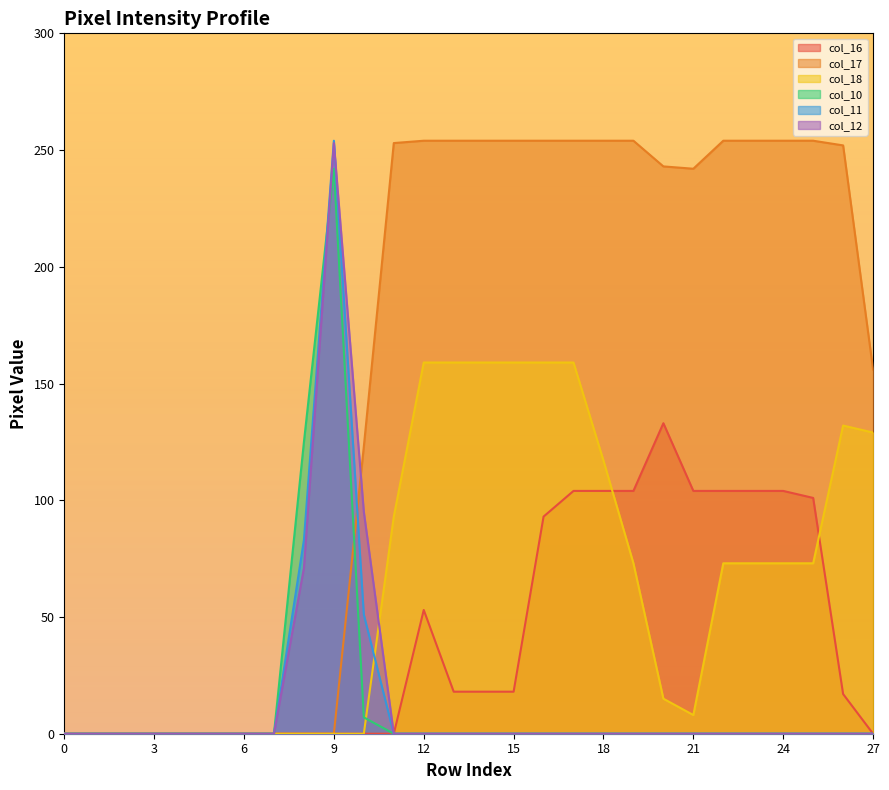

Reading left to right, extract all data points from this chart.

col_16: 0=0	1=0	2=0	3=0	4=0	5=0	6=0	7=0	8=0	9=0	10=0	11=0	12=53	13=18	14=18	15=18	16=93	17=104	18=104	19=104	20=133	21=104	22=104	23=104	24=104	25=101	26=17	27=0
col_17: 0=0	1=0	2=0	3=0	4=0	5=0	6=0	7=0	8=0	9=0	10=123	11=253	12=254	13=254	14=254	15=254	16=254	17=254	18=254	19=254	20=243	21=242	22=254	23=254	24=254	25=254	26=252	27=156
col_18: 0=0	1=0	2=0	3=0	4=0	5=0	6=0	7=0	8=0	9=0	10=0	11=93	12=159	13=159	14=159	15=159	16=159	17=159	18=117	19=73	20=15	21=8	22=73	23=73	24=73	25=73	26=132	27=129
col_10: 0=0	1=0	2=0	3=0	4=0	5=0	6=0	7=0	8=125	9=242	10=7	11=0	12=0	13=0	14=0	15=0	16=0	17=0	18=0	19=0	20=0	21=0	22=0	23=0	24=0	25=0	26=0	27=0
col_11: 0=0	1=0	2=0	3=0	4=0	5=0	6=0	7=0	8=83	9=254	10=51	11=0	12=0	13=0	14=0	15=0	16=0	17=0	18=0	19=0	20=0	21=0	22=0	23=0	24=0	25=0	26=0	27=0
col_12: 0=0	1=0	2=0	3=0	4=0	5=0	6=0	7=0	8=71	9=253	10=95	11=0	12=0	13=0	14=0	15=0	16=0	17=0	18=0	19=0	20=0	21=0	22=0	23=0	24=0	25=0	26=0	27=0